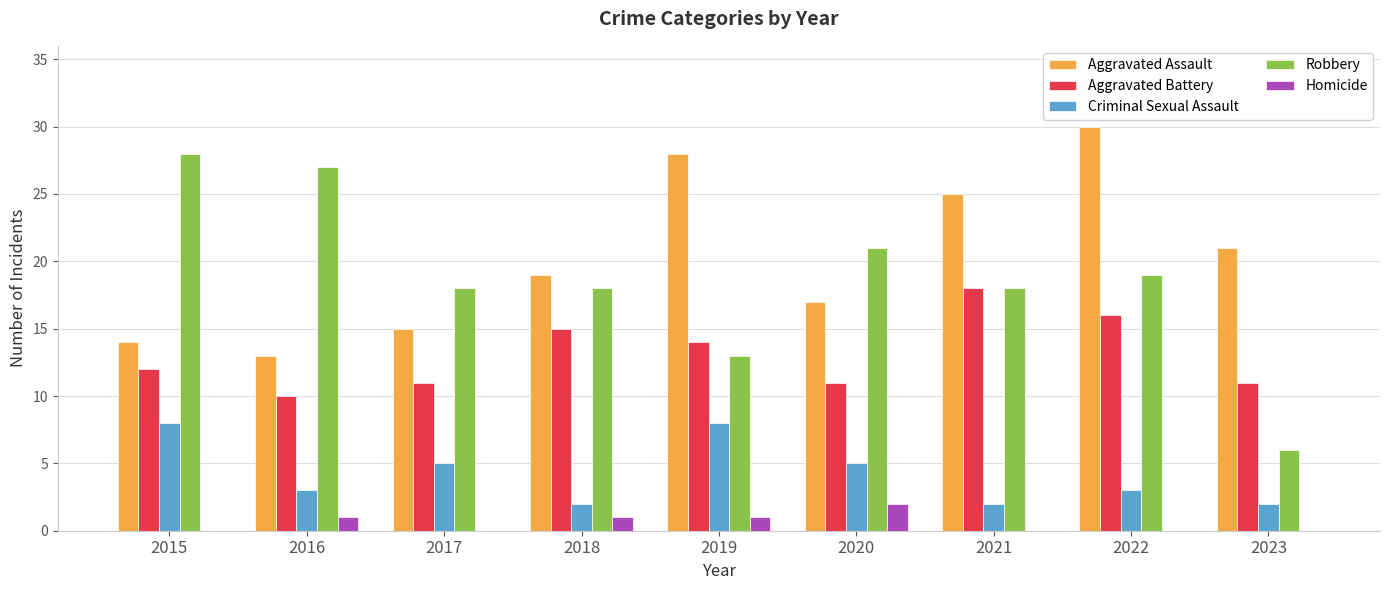

How many groups of bars are there?

9